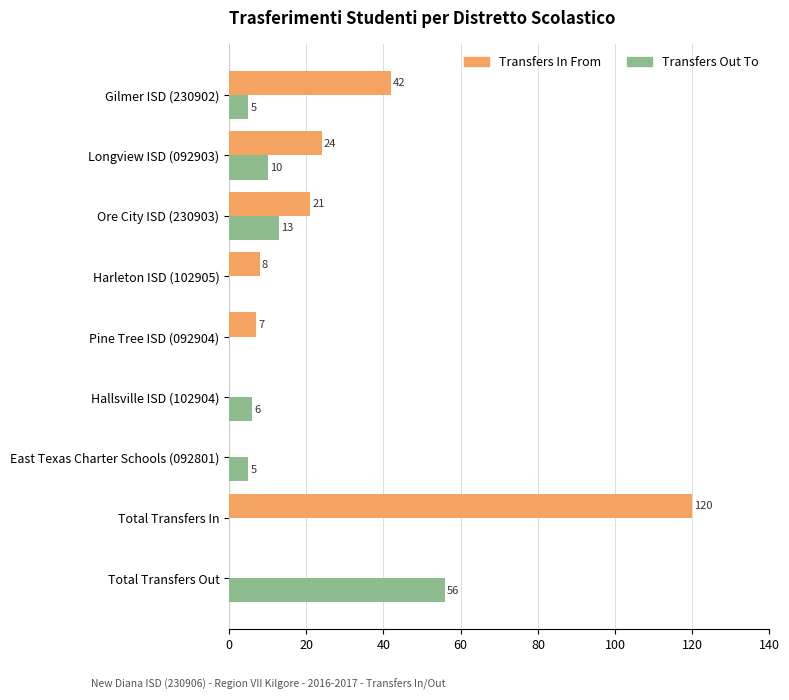

What is the sum of all Transfers In From values?

222